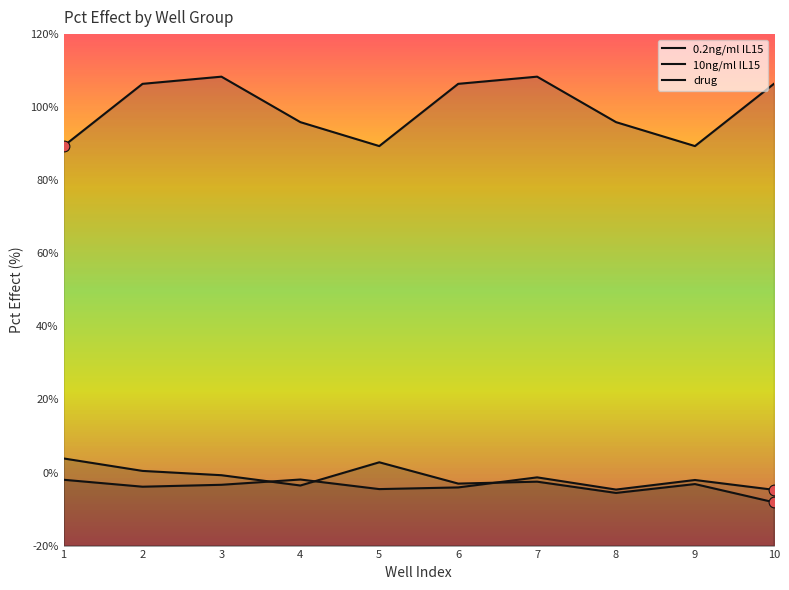

Which series has the largest total across all categories?

10ng/ml IL15